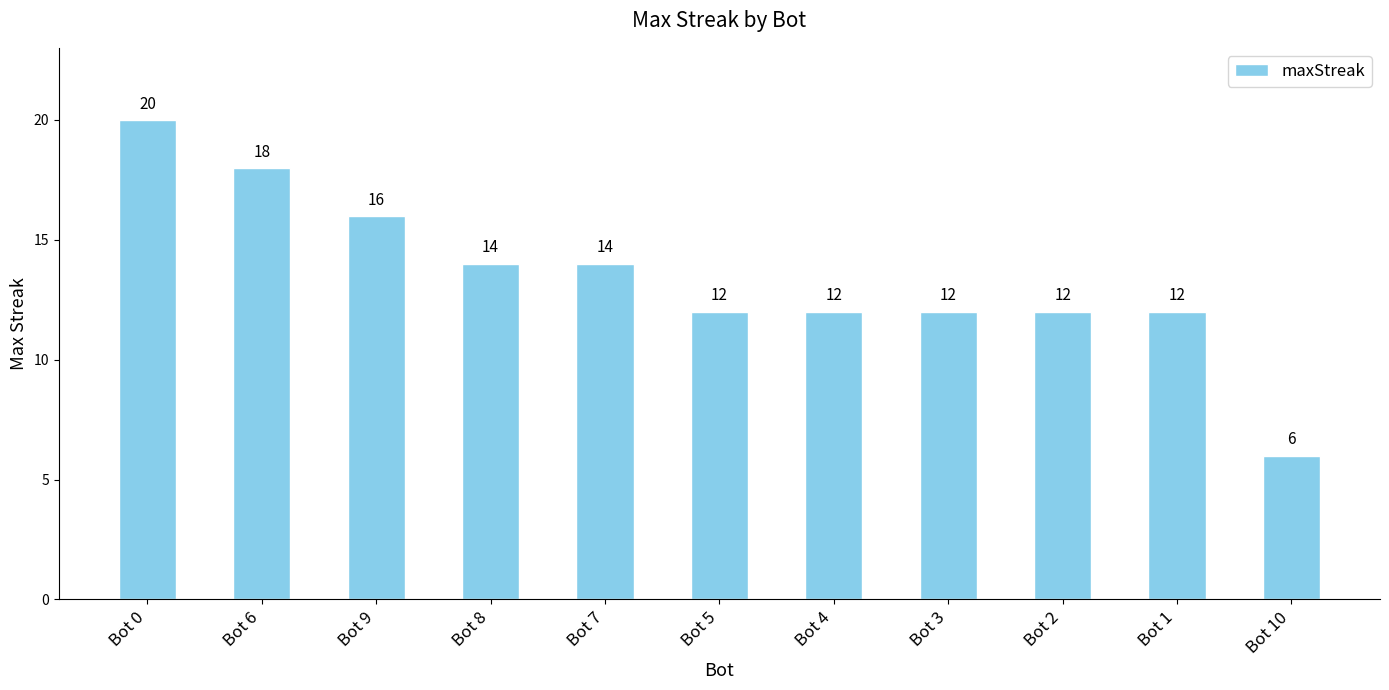

What position from the left is Bot 4?

7